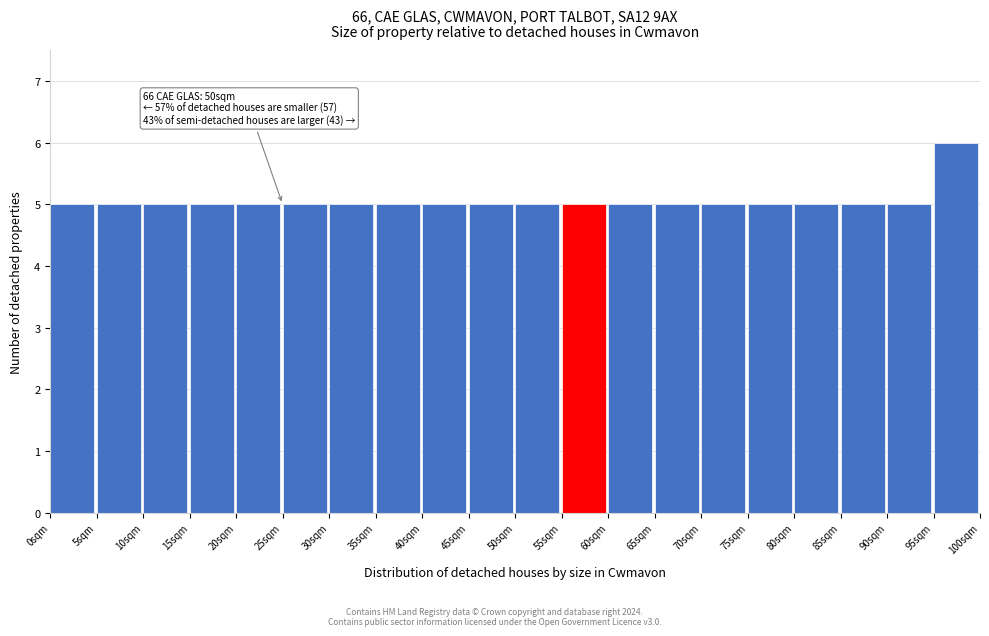

Over which range of the x-axis is the bar tallest?

95 to 100